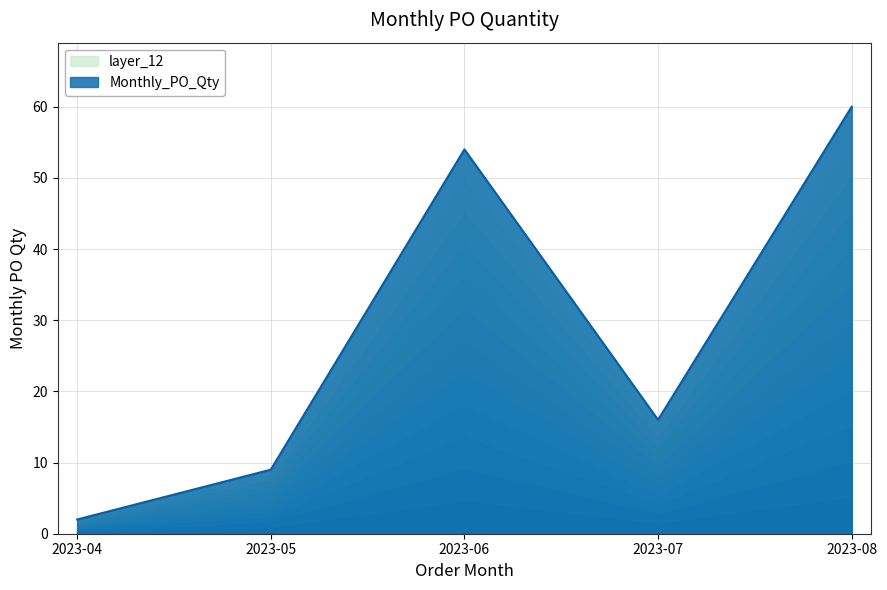

True or false: there are more than 2 points higher than both neighbors.

False